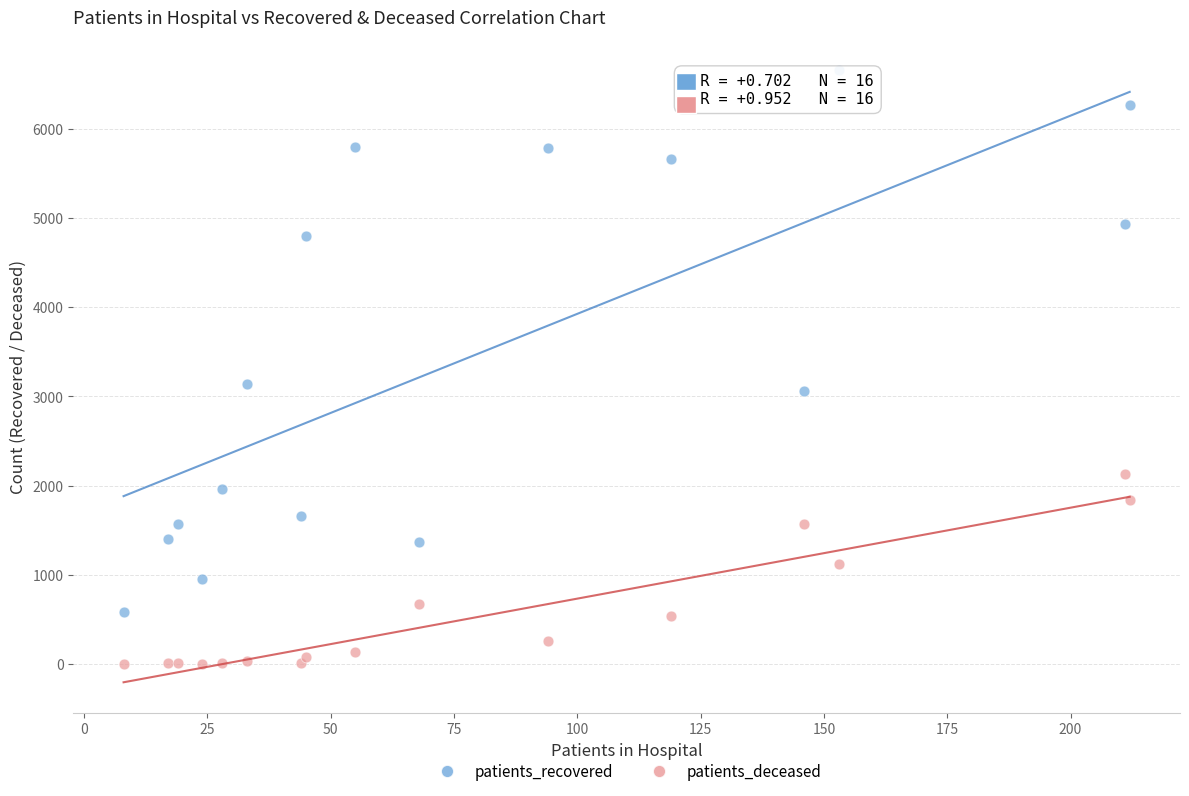

Which series has the largest Y range (max minus min)?

patients_recovered